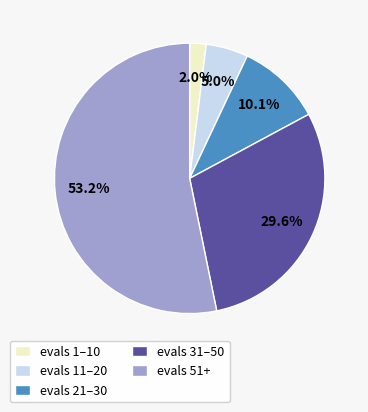

Rank the categories by value from lowest to highest.

evals 1–10, evals 11–20, evals 21–30, evals 31–50, evals 51+